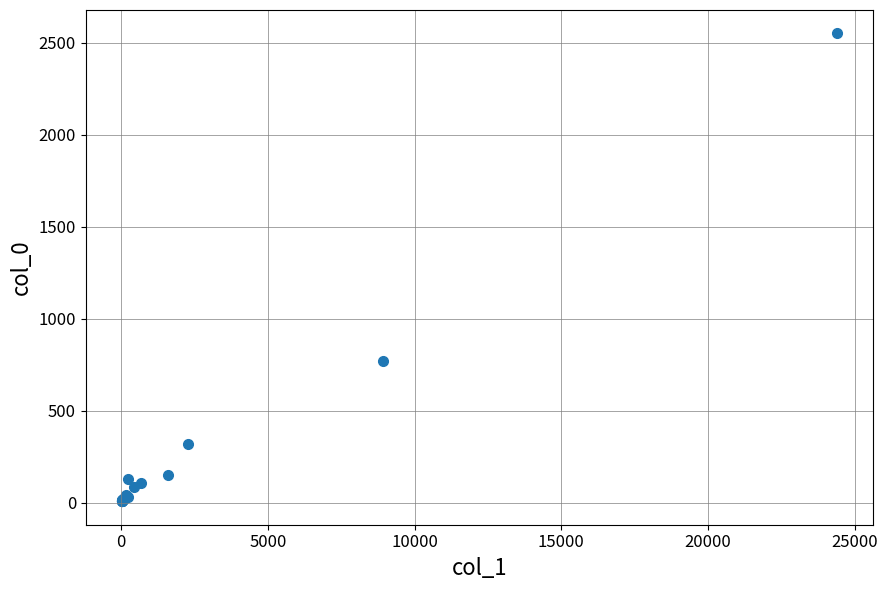

What Y value in the scatter plot is closest to 1280?

772